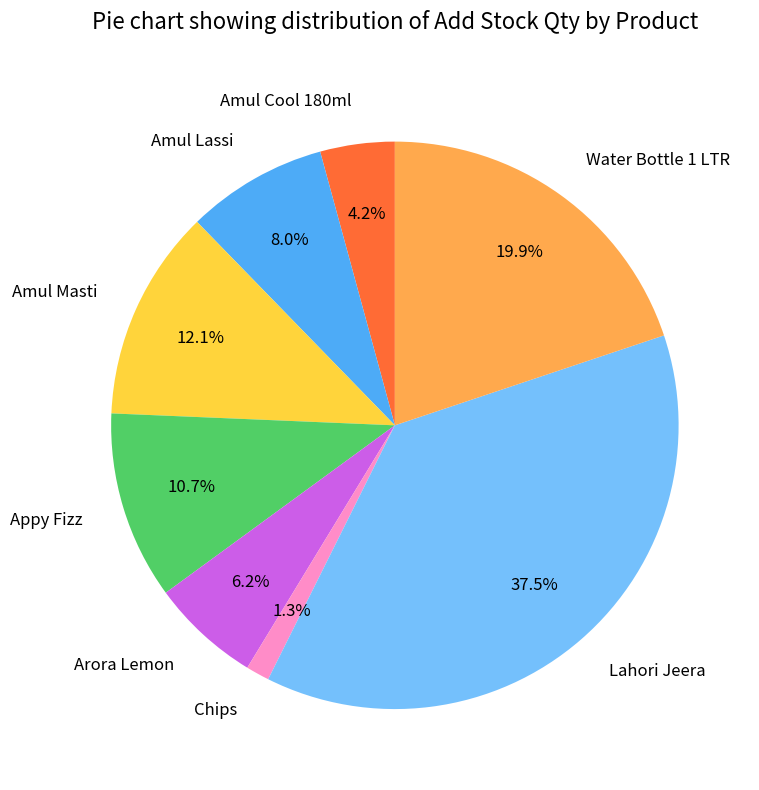

To the nearest percent, what portion does Arora Lemon represent?

6%